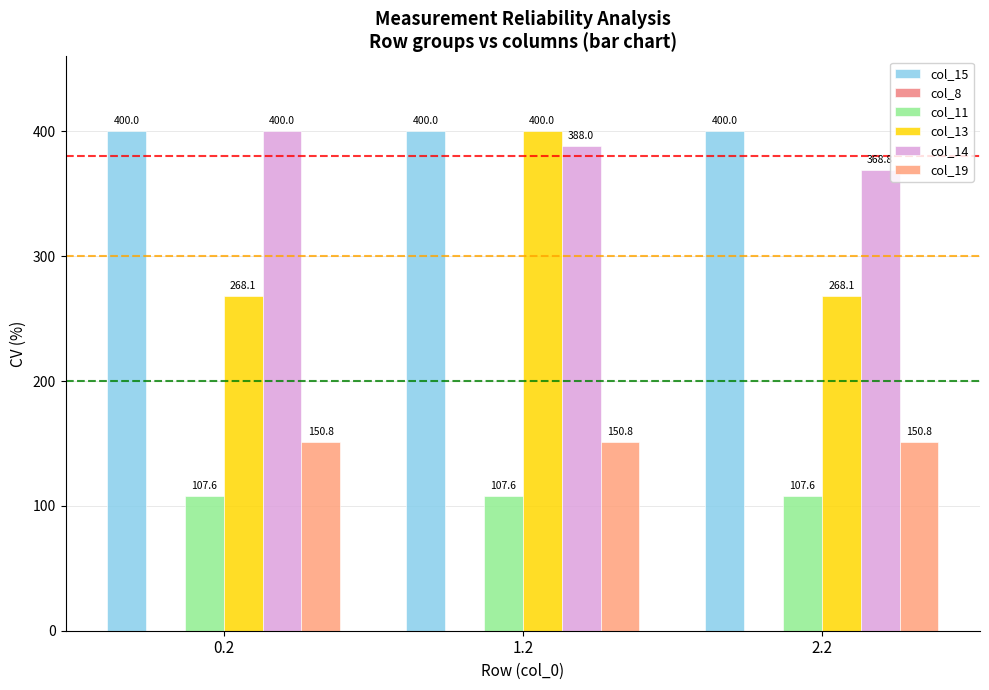

What value does the col_13 series have at 0.2?

268.1